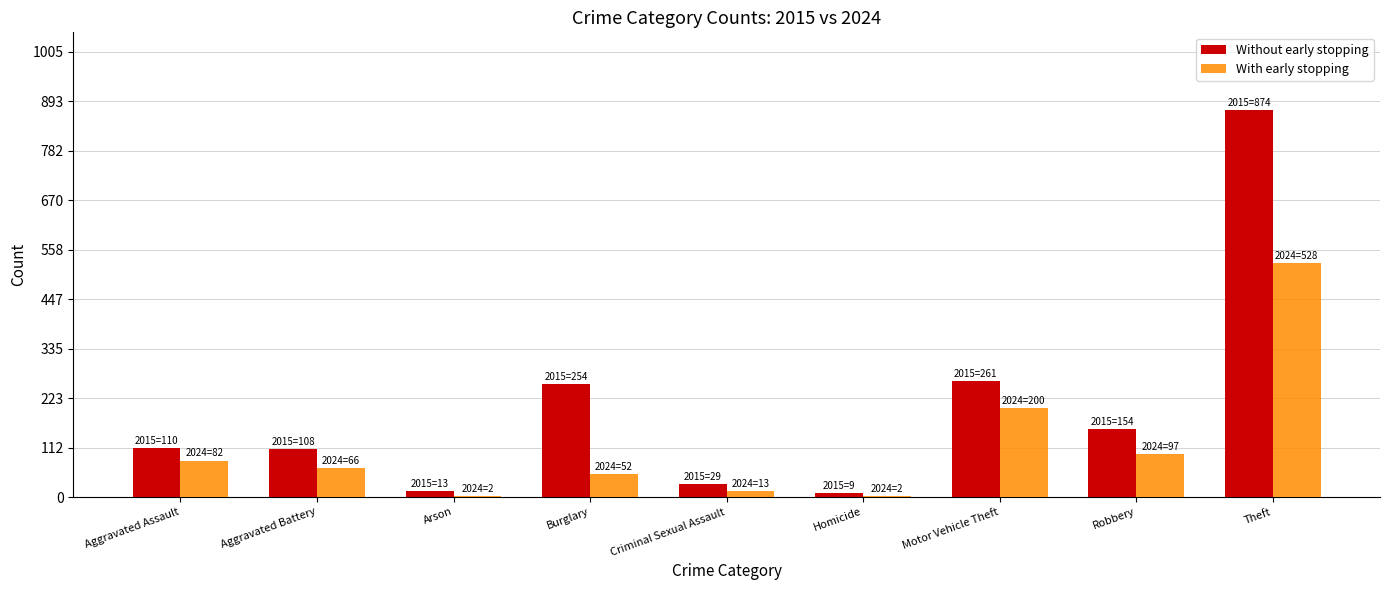

Between Criminal Sexual Assault and Motor Vehicle Theft, which series saw the biggest shift?

Without early stopping